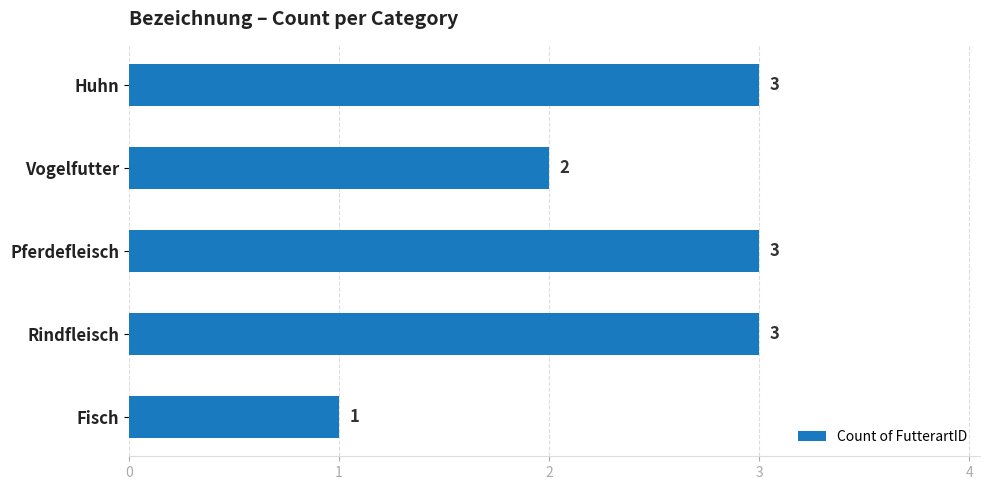

What position from the bottom is Pferdefleisch?

3